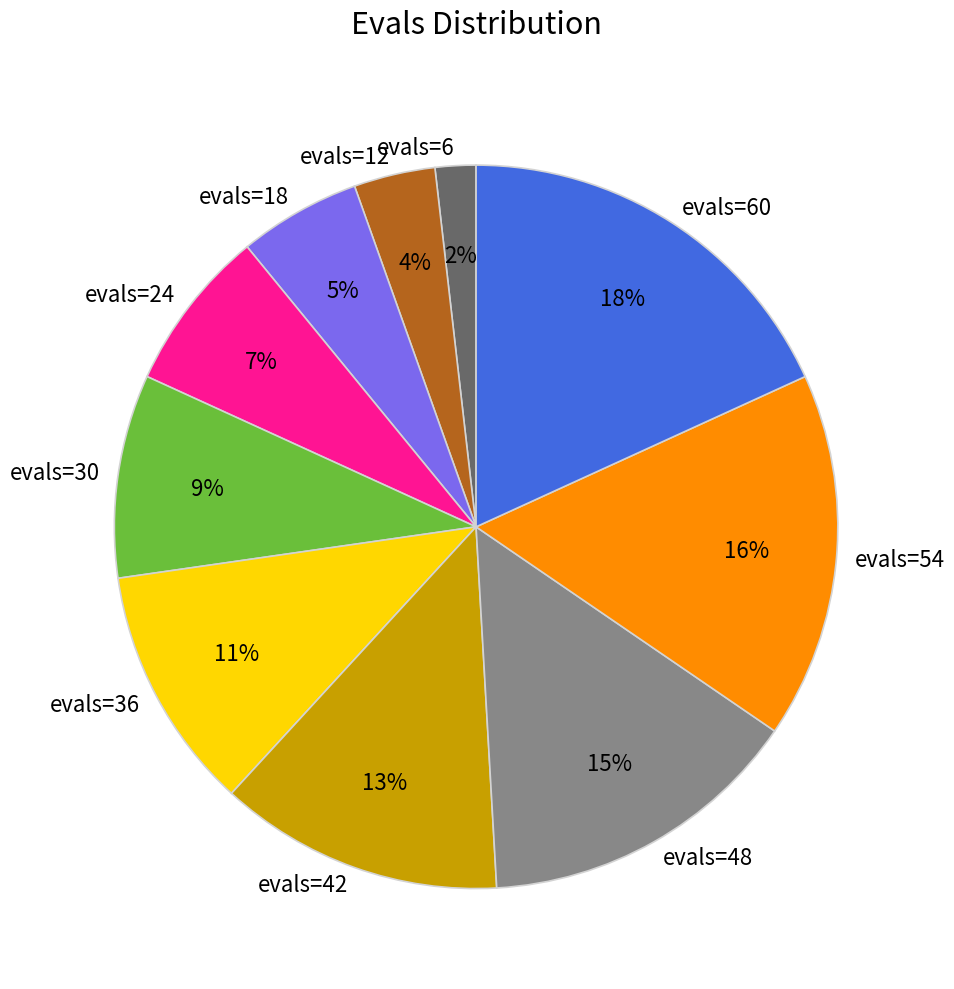

Approximately how many times larger is the value at evals=18 compared to evals=36?

0.5